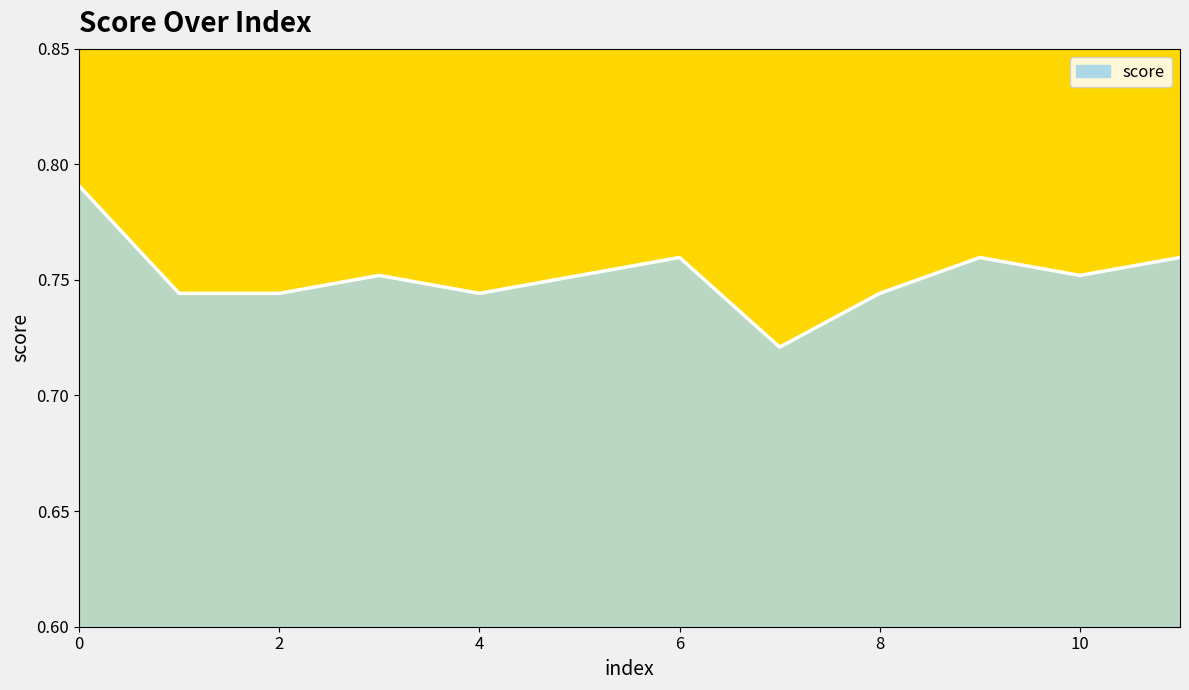

Which category has the lowest value across all series?

7